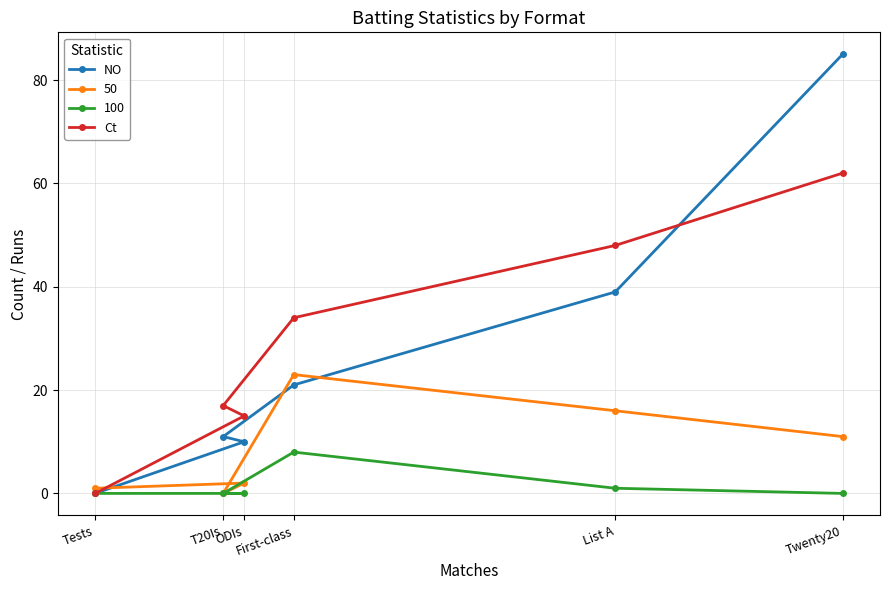

What is the difference between the Ct values at ODIs and Twenty20?

47